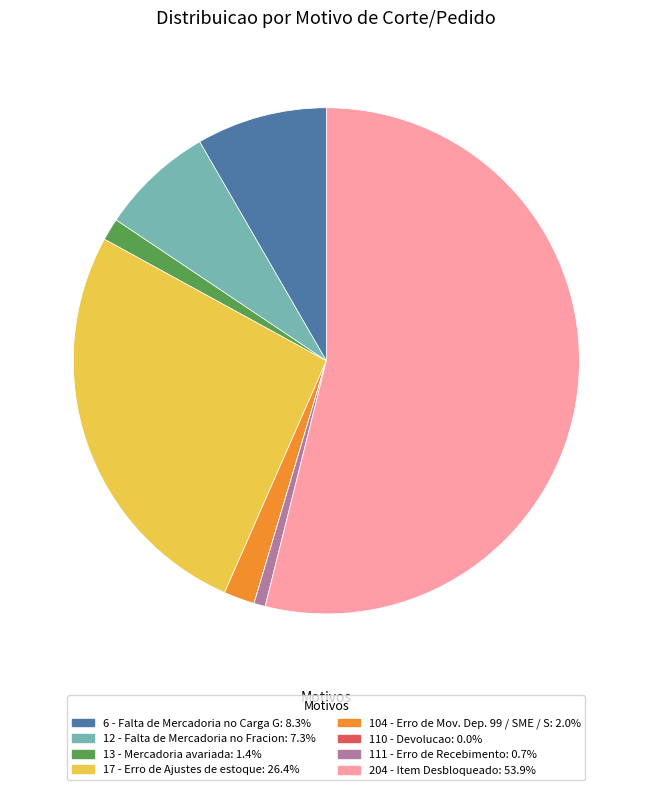

Is it true that 204 - Item Desbloqueado is 44% of the pie?

False